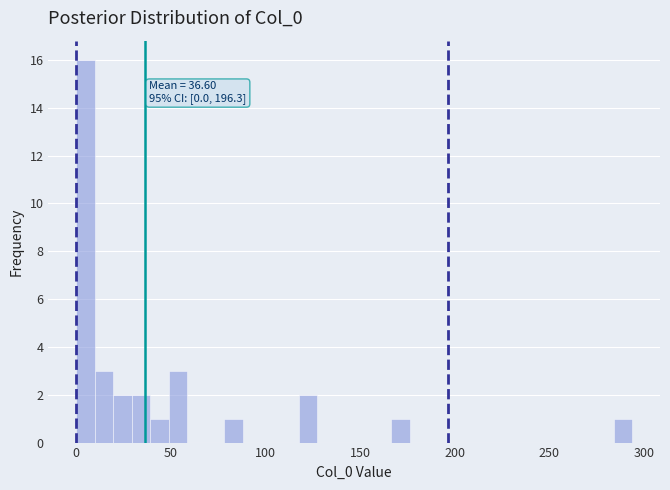

Read against the x-axis, roughly where is the centre of the tallest bar?

5